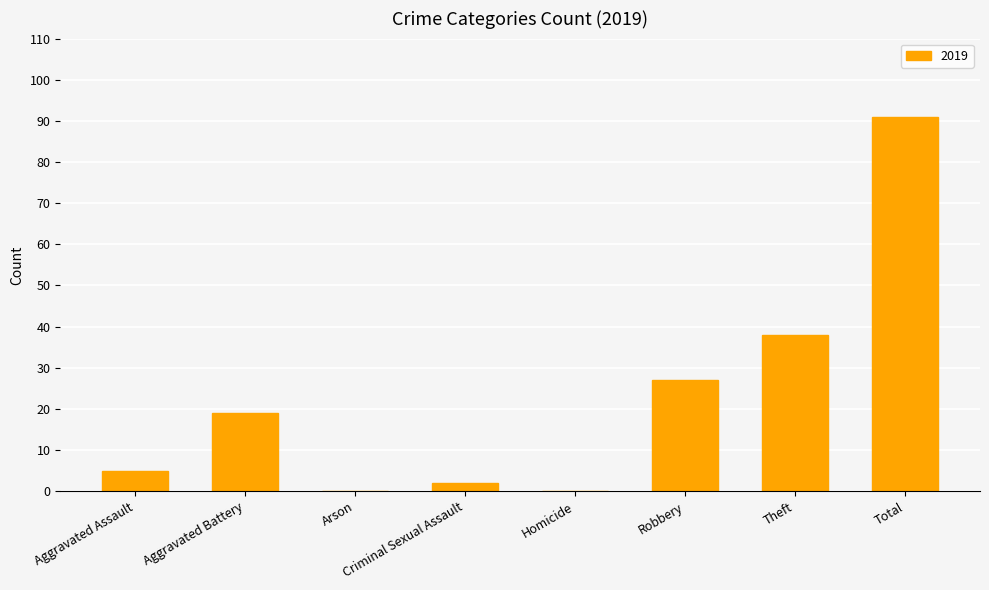

Between Homicide and Robbery, which is larger?

Robbery